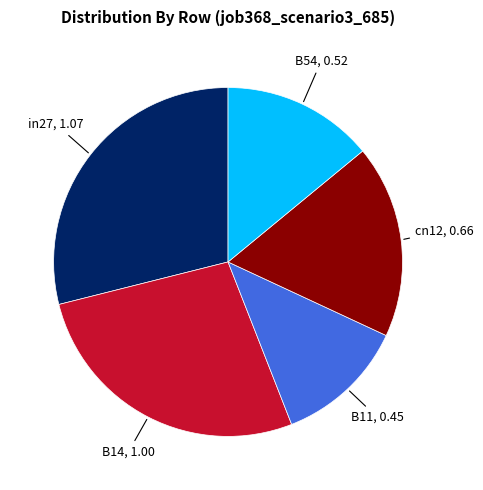

Is there a majority slice in this chart?

No